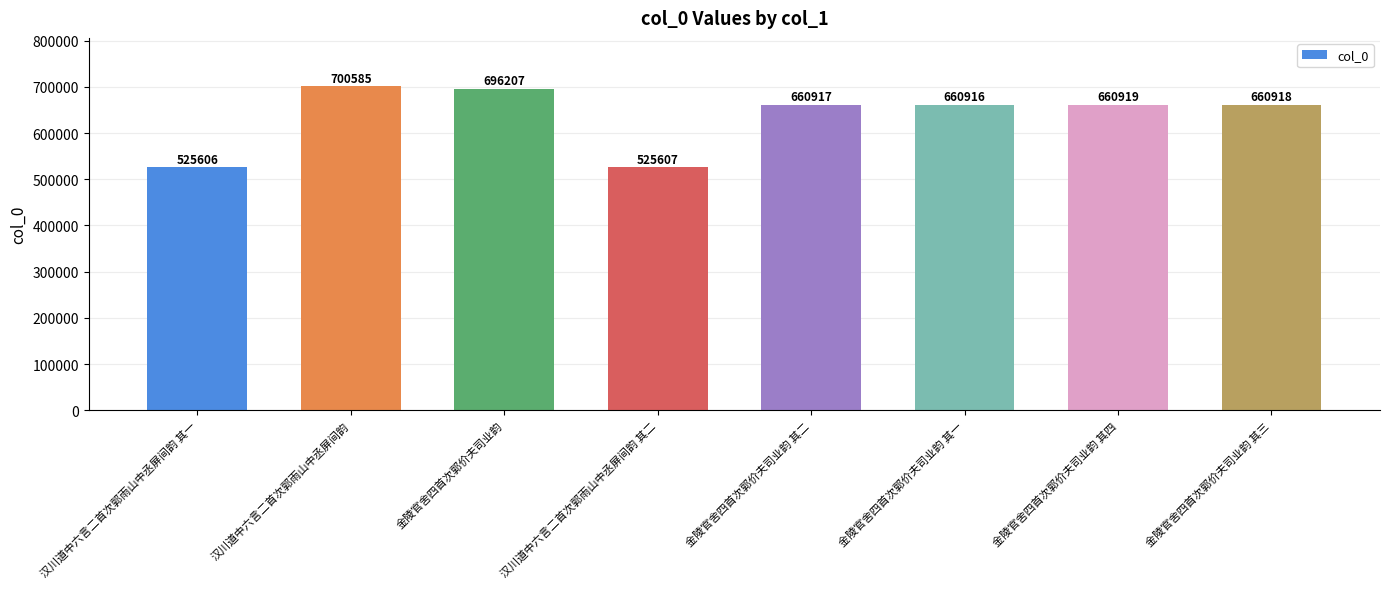

What is the maximum value shown in the chart?

700585